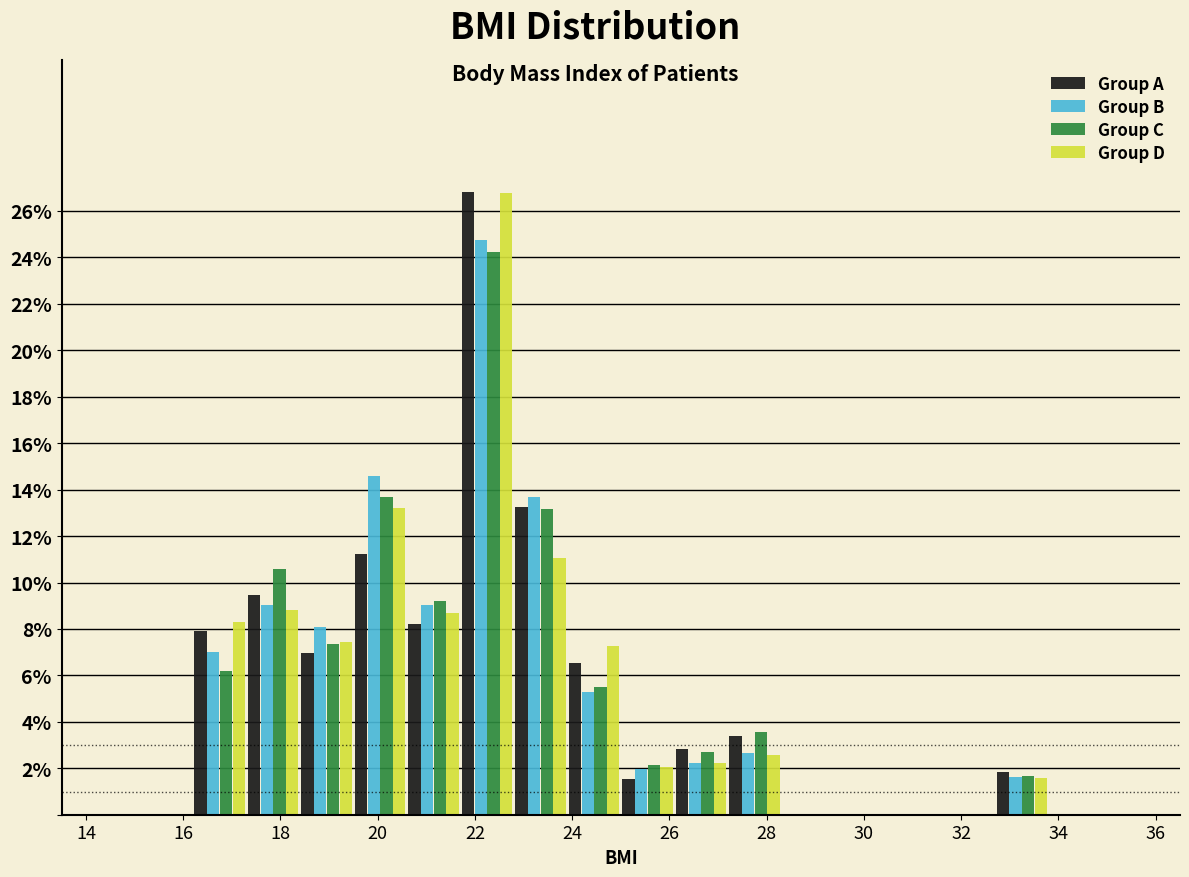

Reading left to right, transcribe this chart: for each range on the x-axis, give the height of each series' bar. Neither the bar edges nor the heights are printed on the chart, so give them approximately, as read against the axes.

14.0 to 15.1: Group A=0	Group B=0	Group C=0	Group D=0
15.1 to 16.2: Group A=0	Group B=0	Group C=0	Group D=0
16.2 to 17.3: Group A=8.0	Group B=7.0	Group C=6.2	Group D=8.4
17.3 to 18.4: Group A=9.4	Group B=9.0	Group C=10.6	Group D=8.8
18.4 to 19.5: Group A=7.0	Group B=8.0	Group C=7.4	Group D=7.4
19.5 to 20.6: Group A=11.2	Group B=14.6	Group C=13.6	Group D=13.2
20.6 to 21.7: Group A=8.2	Group B=9.0	Group C=9.2	Group D=8.6
21.7 to 22.8: Group A=26.8	Group B=24.8	Group C=24.2	Group D=26.8
22.8 to 23.9: Group A=13.2	Group B=13.6	Group C=13.2	Group D=11.0
23.9 to 25.0: Group A=6.6	Group B=5.4	Group C=5.4	Group D=7.2
25.0 to 26.1: Group A=1.6	Group B=2.0	Group C=2.2	Group D=2.0
26.1 to 27.2: Group A=2.8	Group B=2.2	Group C=2.8	Group D=2.2
27.2 to 28.3: Group A=3.4	Group B=2.6	Group C=3.6	Group D=2.6
28.3 to 29.4: Group A=0	Group B=0	Group C=0	Group D=0
29.4 to 30.5: Group A=0	Group B=0	Group C=0	Group D=0
30.5 to 31.6: Group A=0	Group B=0	Group C=0	Group D=0
31.6 to 32.7: Group A=0	Group B=0	Group C=0	Group D=0
32.7 to 33.8: Group A=1.8	Group B=1.6	Group C=1.6	Group D=1.6
33.8 to 34.9: Group A=0	Group B=0	Group C=0	Group D=0
34.9 to 36.0: Group A=0	Group B=0	Group C=0	Group D=0